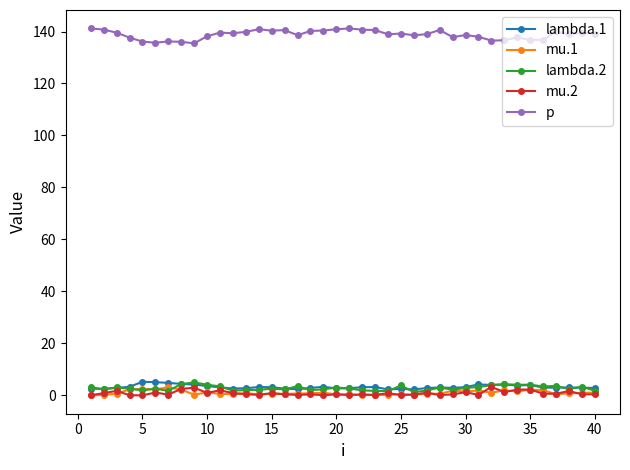

True or false: lambda.1 has more than 0 points higher than both neighbors.

True